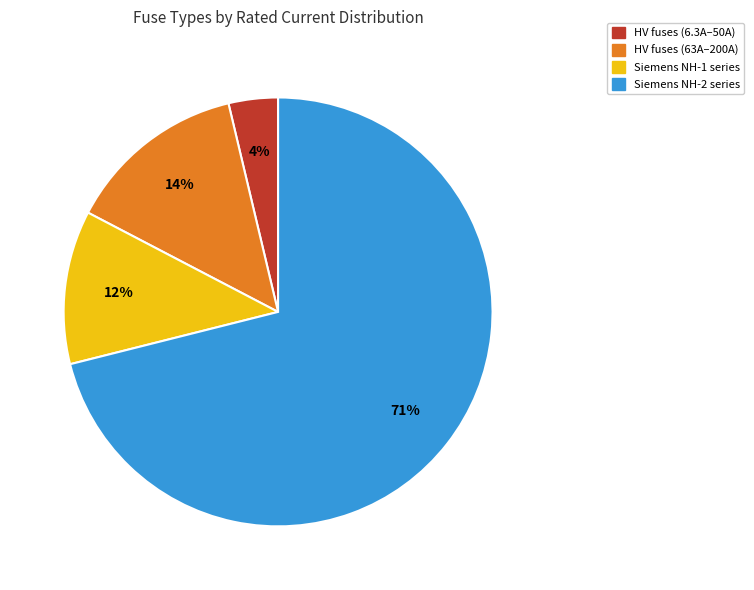

How many segments does this pie chart have?

4